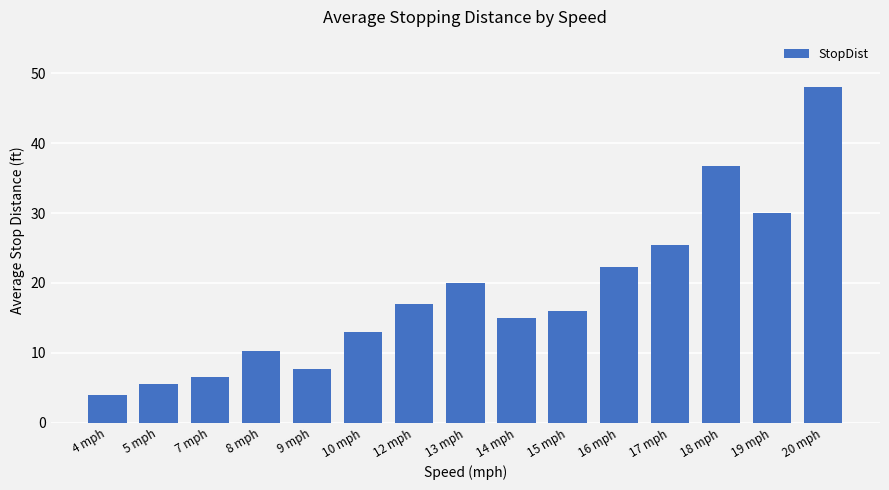

What is the average value?

18.5